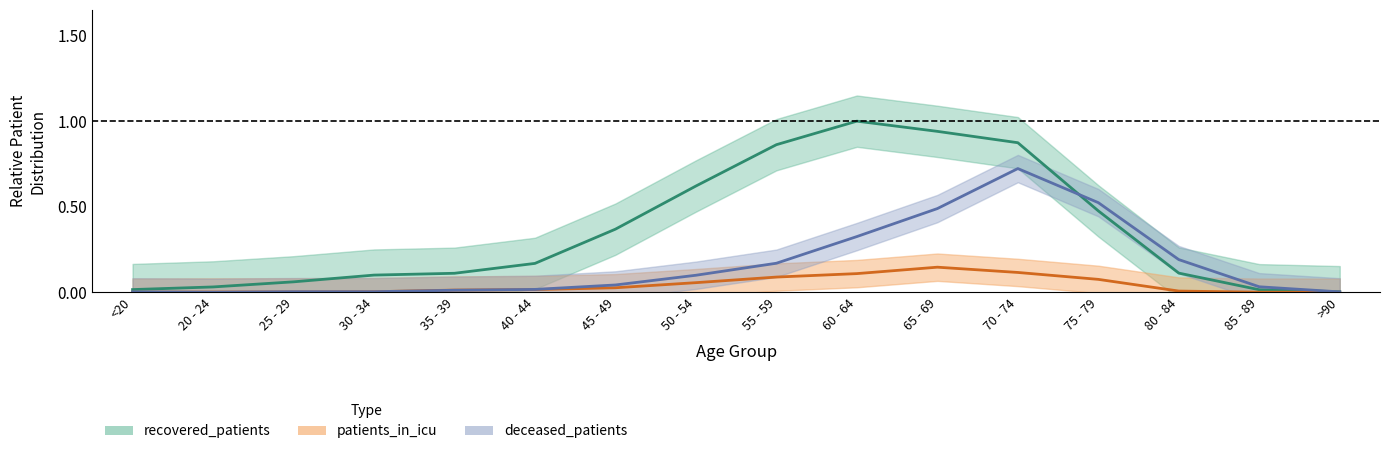

List the series in order of their overall mean, lowest first.

patients_in_icu, deceased_patients, recovered_patients